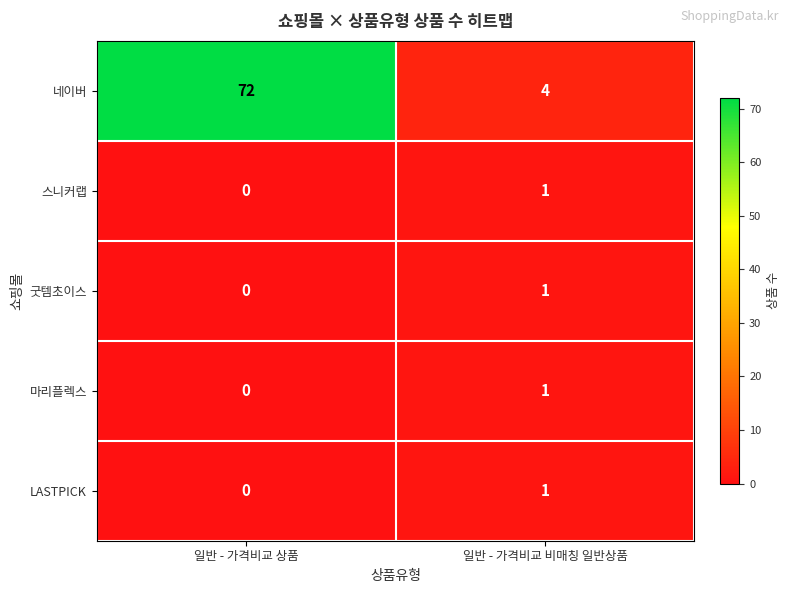

At which label is LASTPICK closest to 0?

일반 - 가격비교 상품